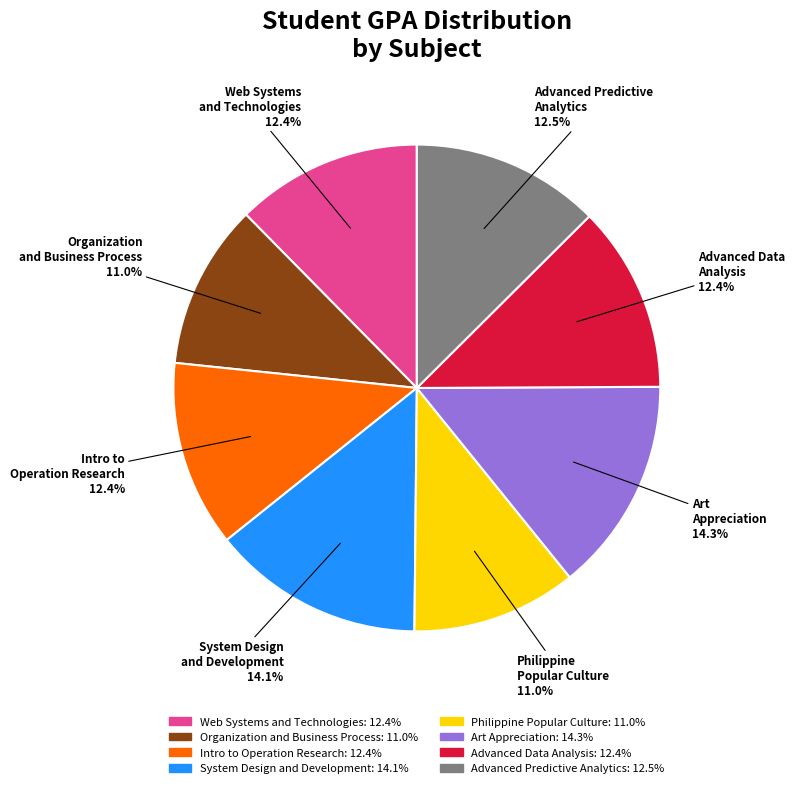

To the nearest percent, what is the difference between the largest and smallest slice percentages?

3%